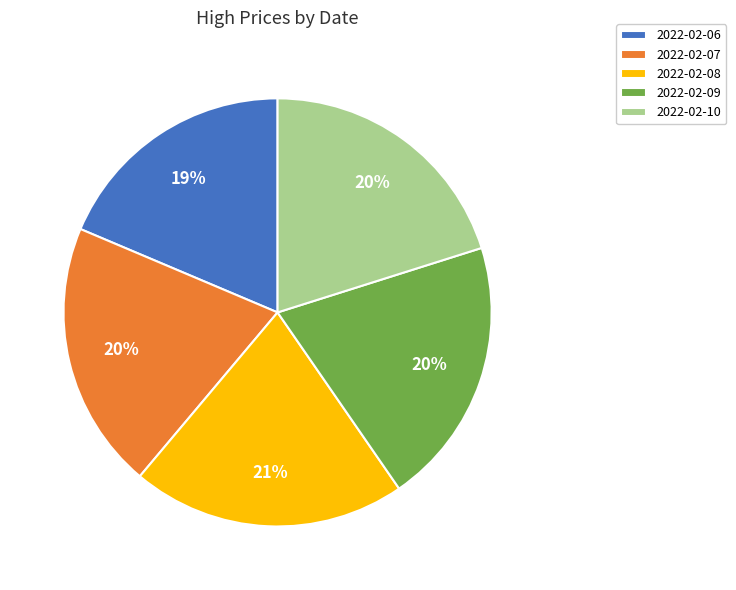

Which slice is the smallest?

2022-02-06